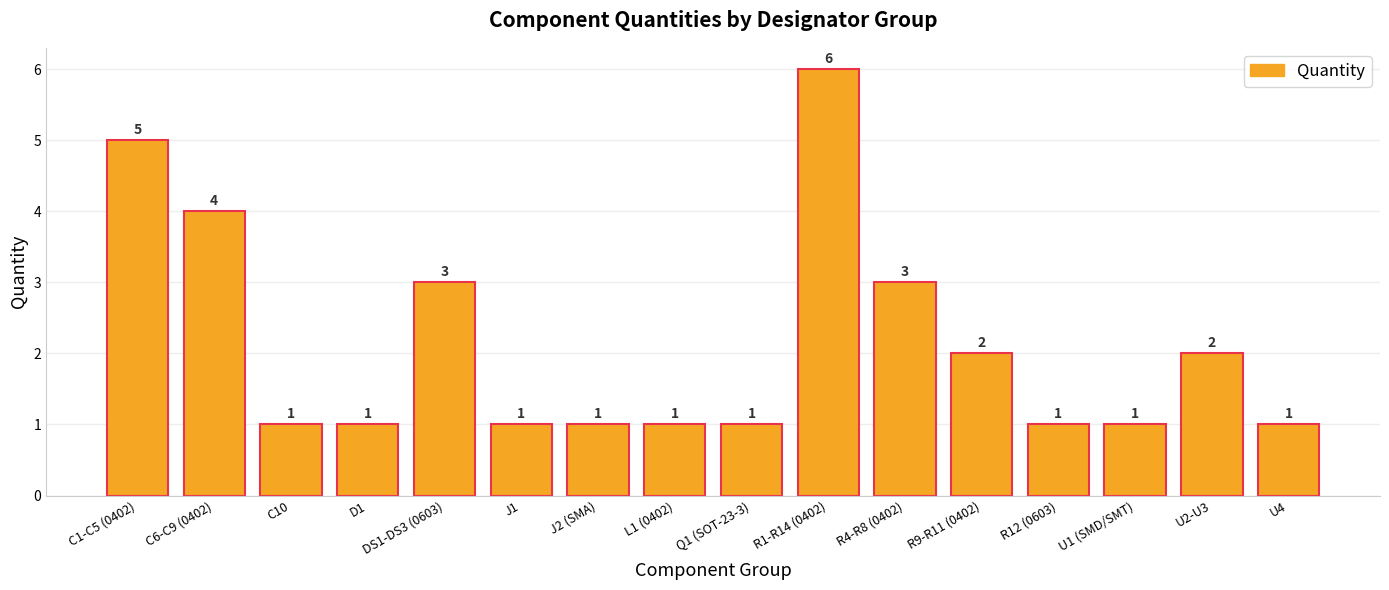

What is the maximum value shown in the chart?

6